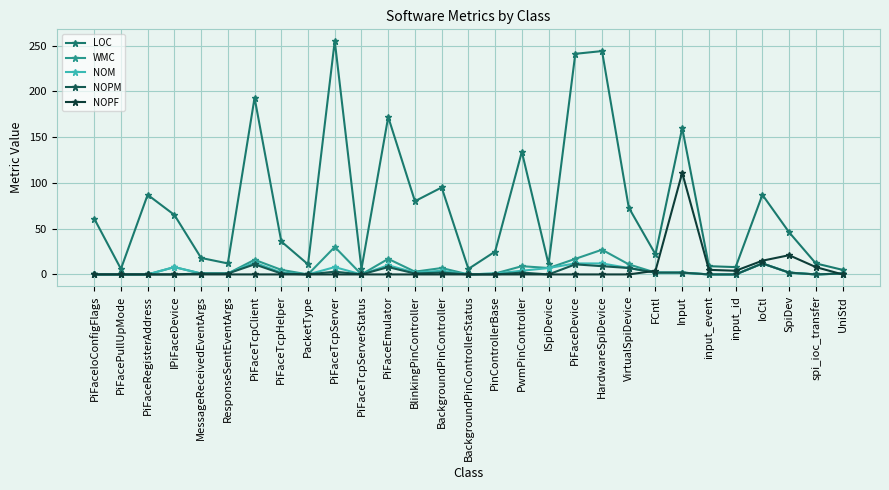

Which series has the widest spread of values?

LOC